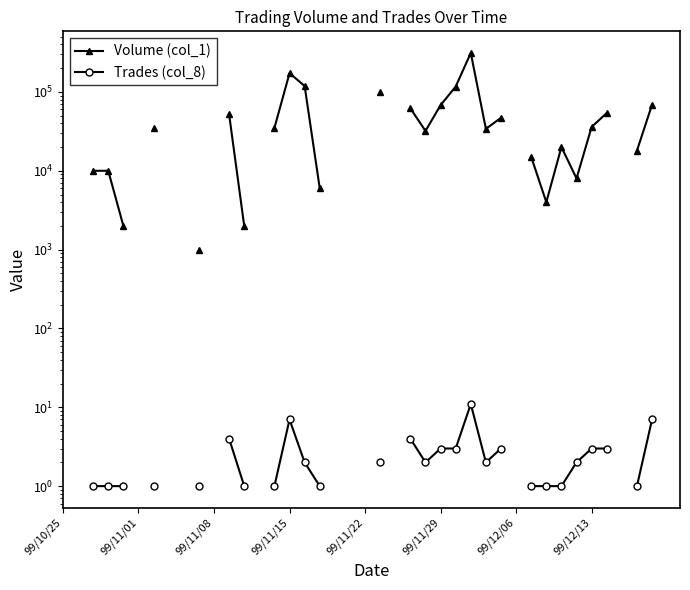

How many positive values does the Trades (col_8) series have?

27